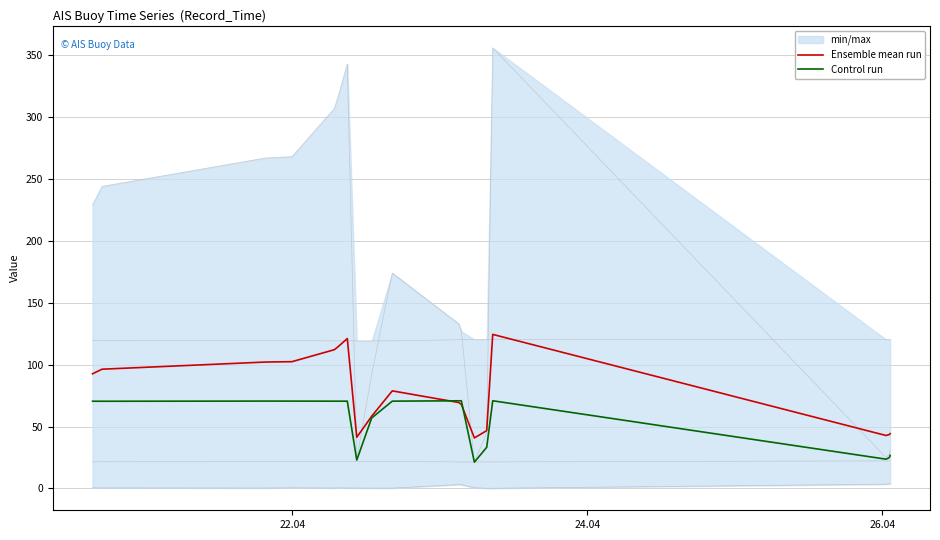

How many lines are shown in the chart?

2